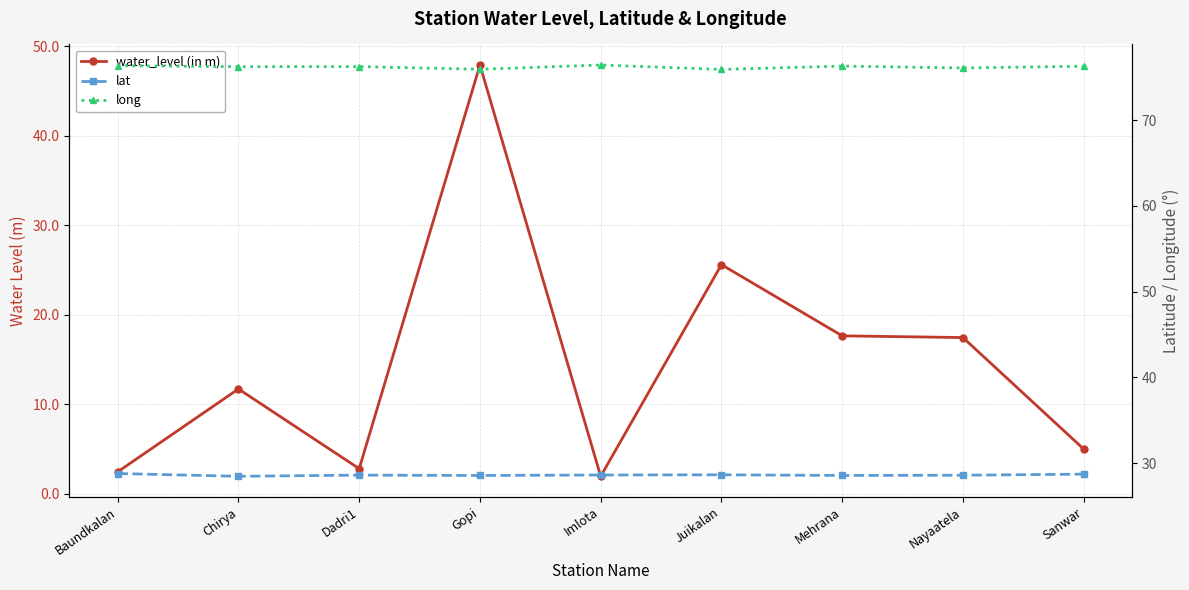

Which series has the largest total across all categories?

long